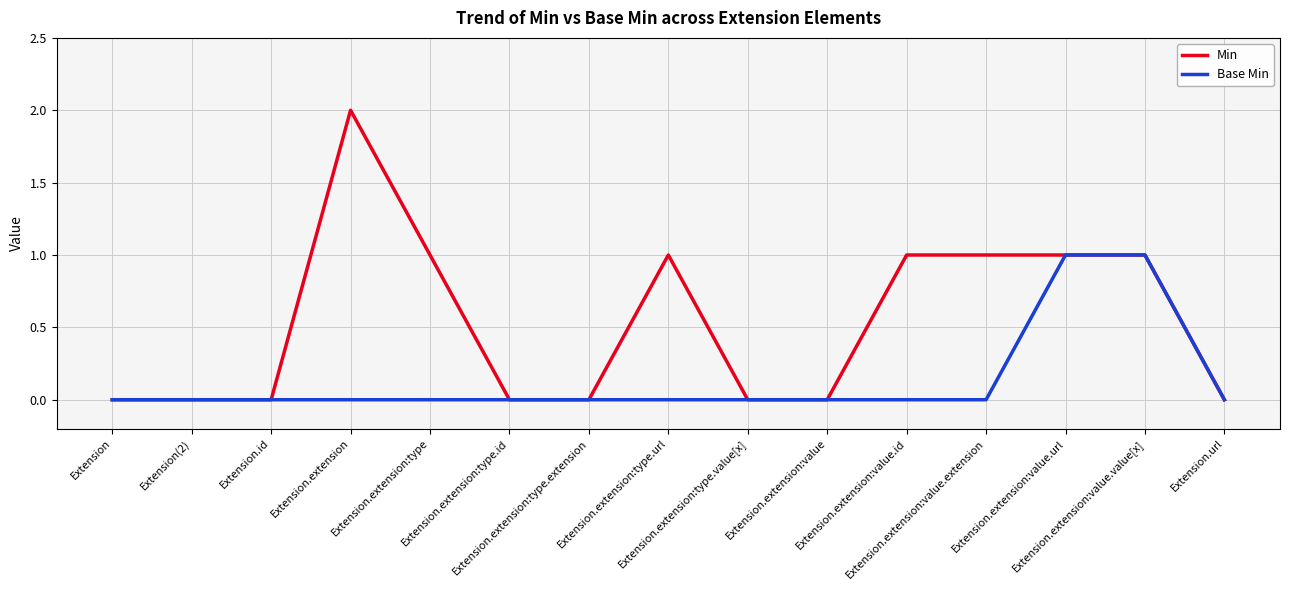

List the series in order of their peak value, highest first.

Min, Base Min